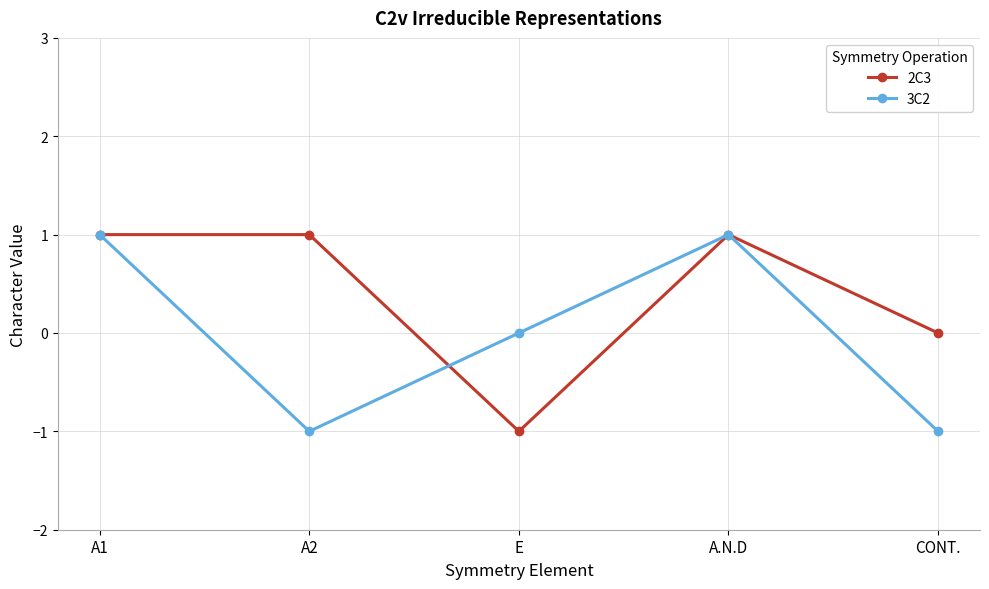

How many data points does each series have?

5